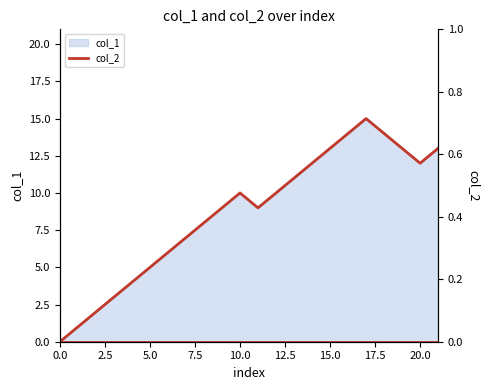

Rank the categories by value from lowest to highest.

0, 1, 2, 3, 4, 5, 6, 7, 8, 9, 9, 10, 10, 11, 12, 12, 13, 13, 13, 14, 14, 15